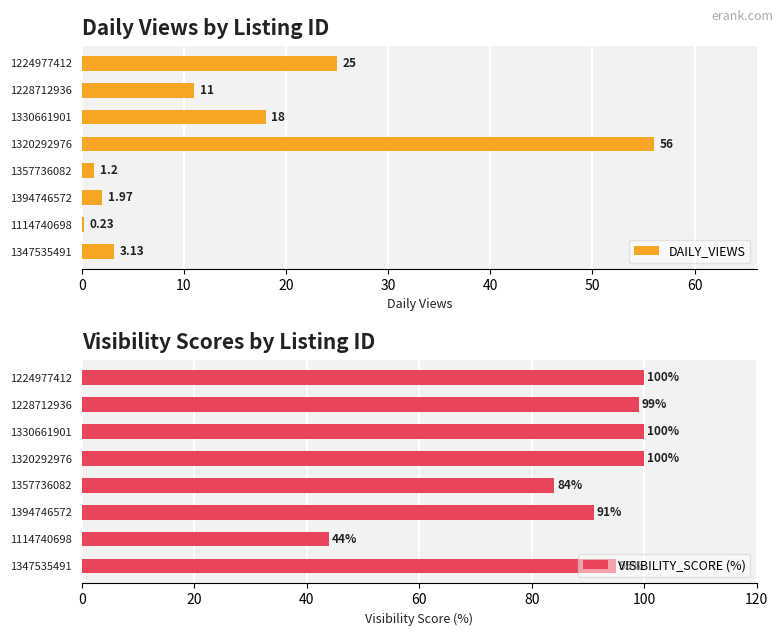

What is the value of the DAILY_VIEWS bar at the 1st from the left?

25.0